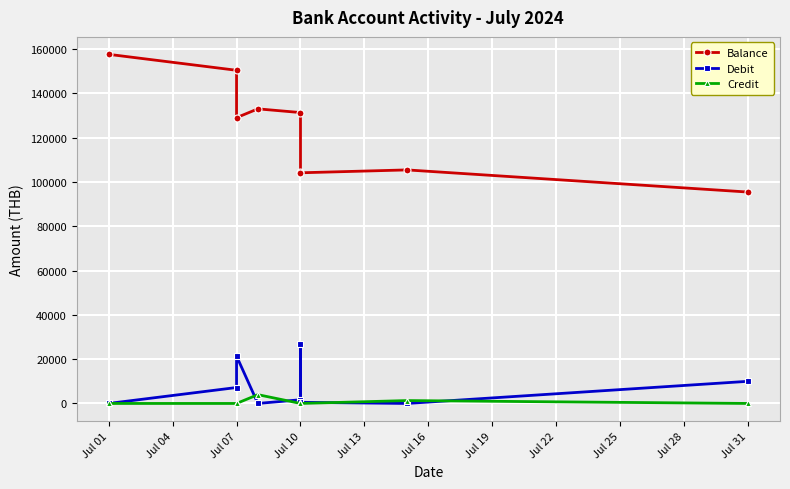

Which series has the largest total across all categories?

Balance